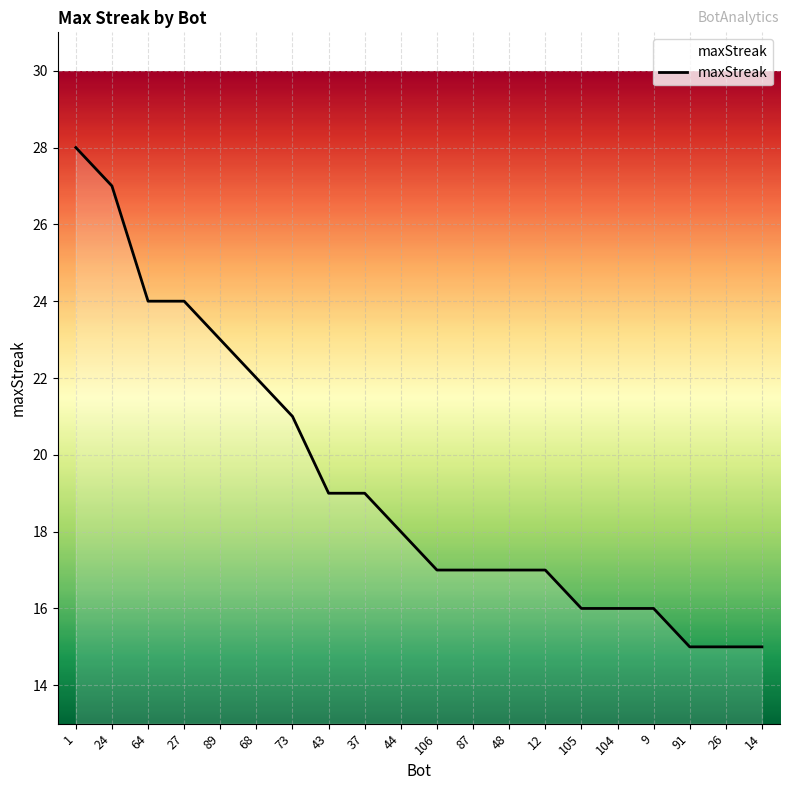

The chart shows a value of 14 at 89. True or false?

False